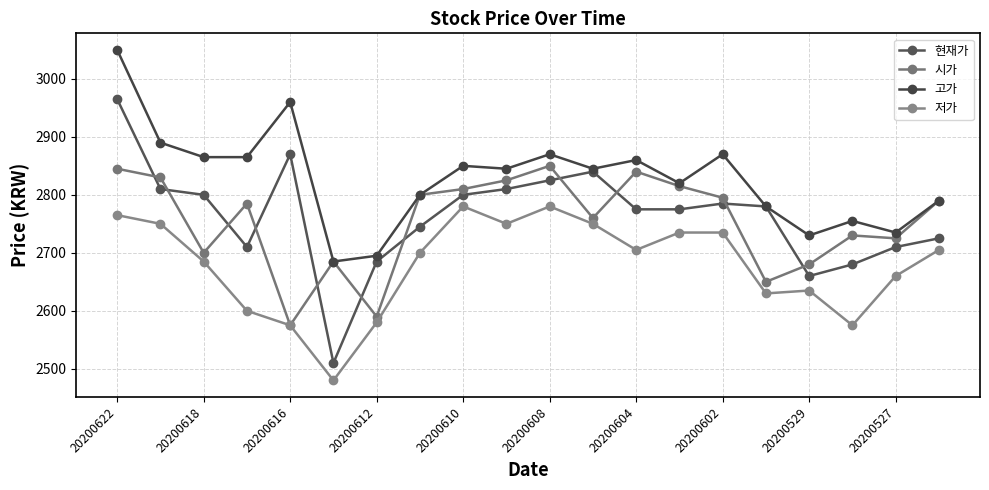

True or false: 시가 has more than 2 points higher than both neighbors.

True